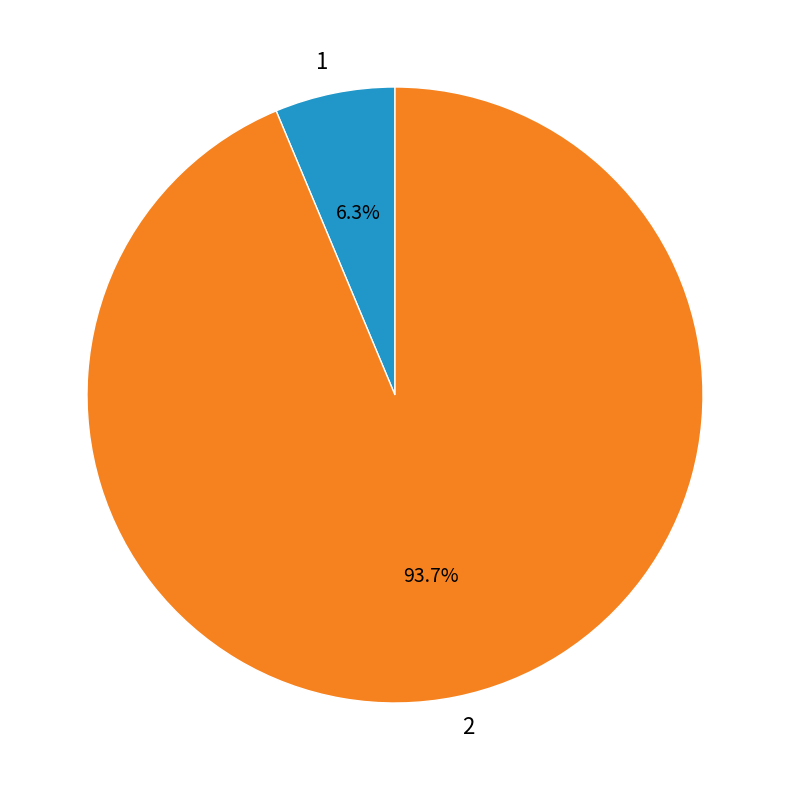

Combined, do 2 and 1 account for over 50%?

Yes